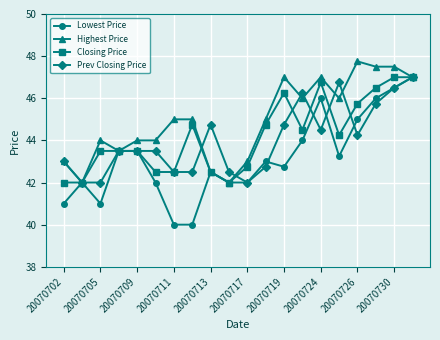

What is the greatest value displayed?

47.8